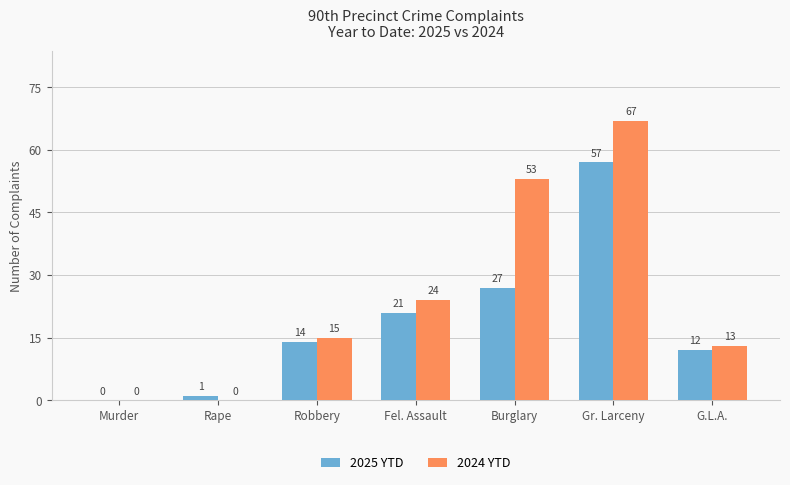

Is the value of 2024 YTD at Murder greater than the value of 2025 YTD at Burglary?

No